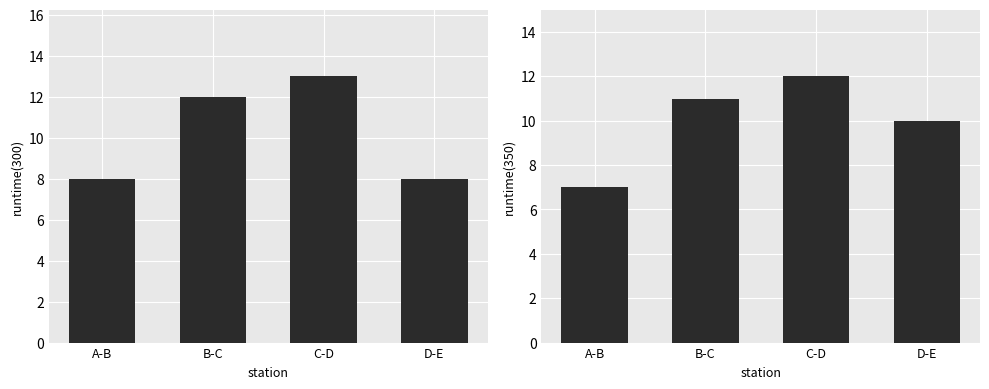

Which label corresponds to the smallest value in the chart?

A-B